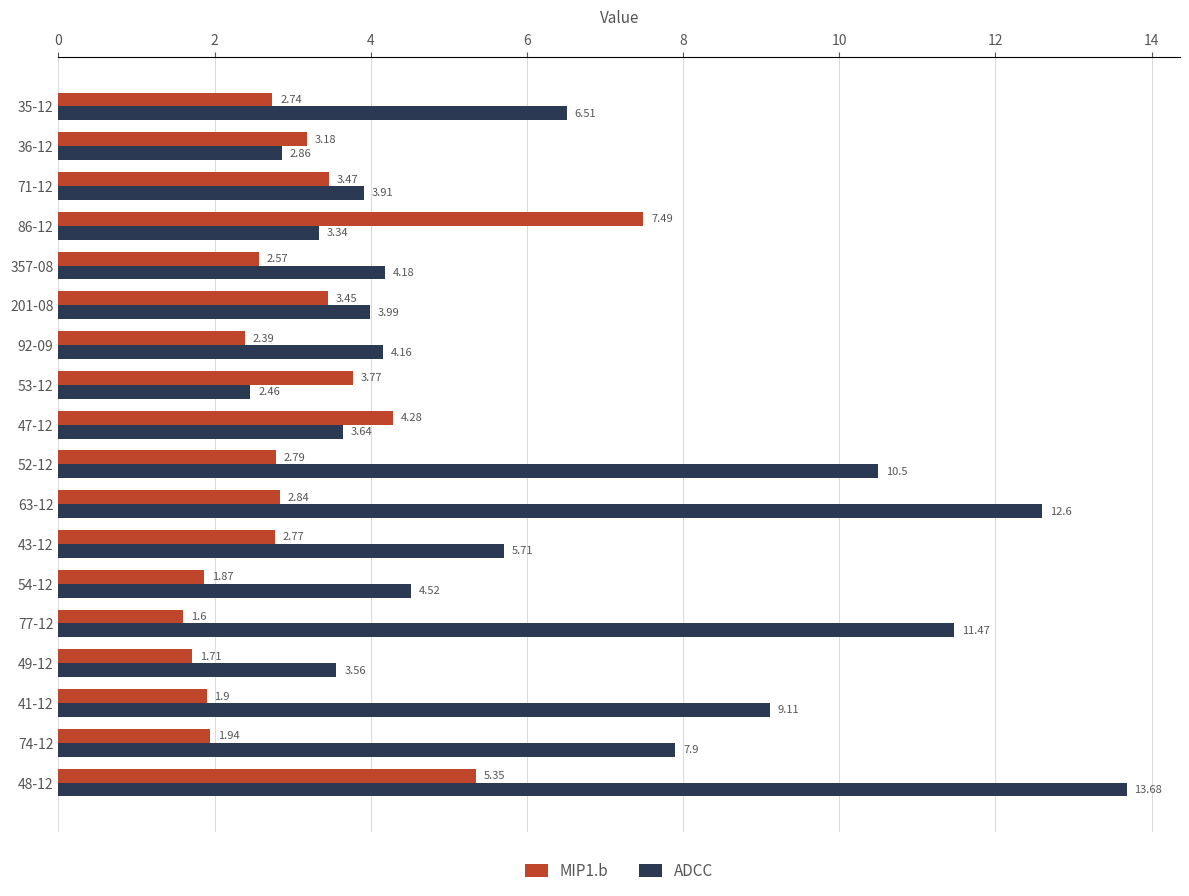

Rank the categories by MIP1.b value from lowest to highest.

77-12, 49-12, 54-12, 41-12, 74-12, 92-09, 357-08, 35-12, 43-12, 52-12, 63-12, 36-12, 201-08, 71-12, 53-12, 47-12, 48-12, 86-12